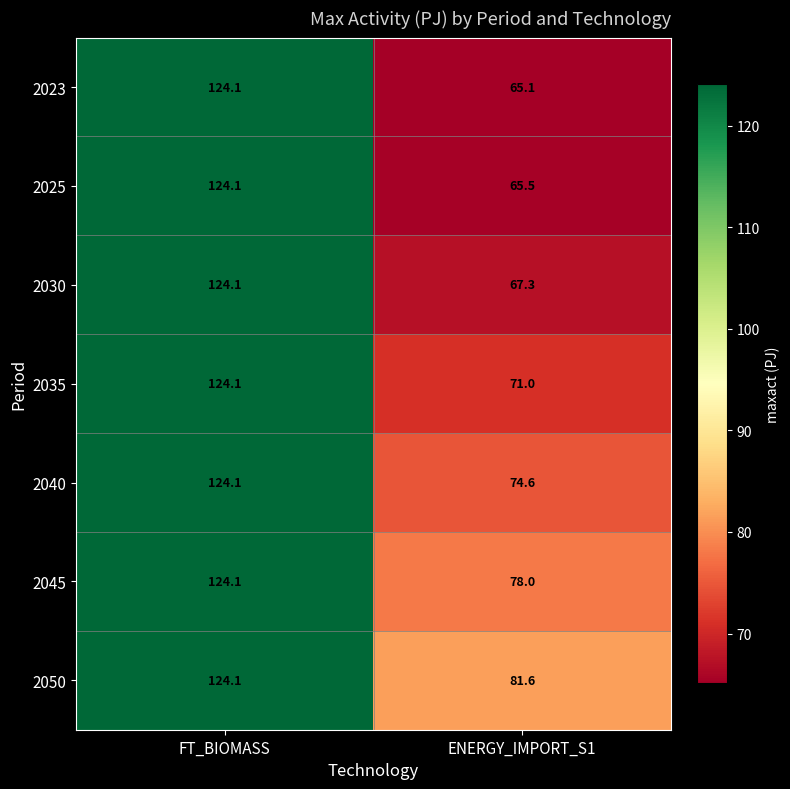

What is the sum of the 2023 values at ENERGY_IMPORT_S1 and FT_BIOMASS?

189.2